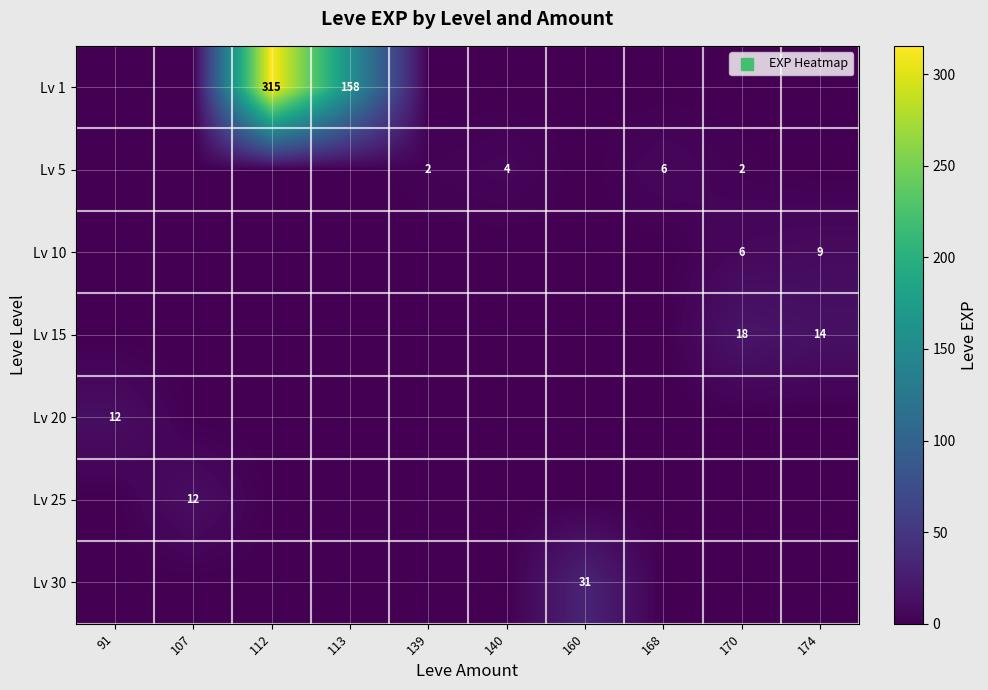

What is the difference between the maximum and minimum values in the Lv 25 series?

12.0